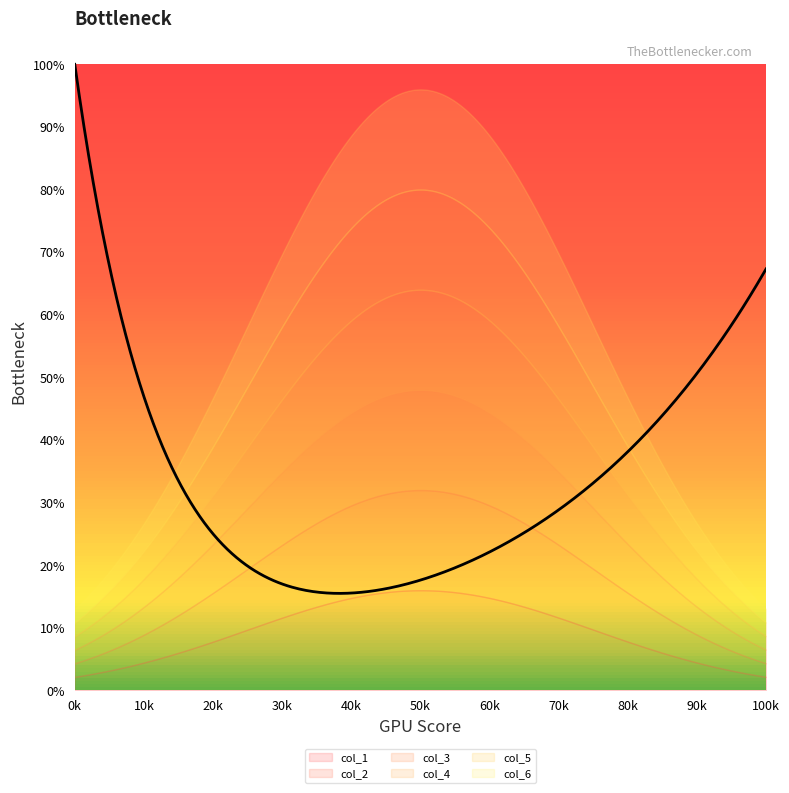

True or false: col_3 has more than 2 interior local peaks.

False